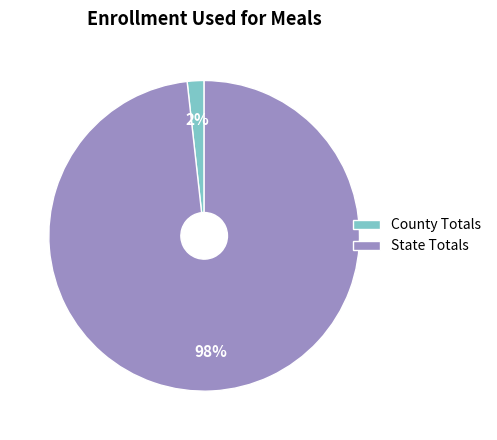

Is the sum of County Totals and State Totals greater than half?

Yes